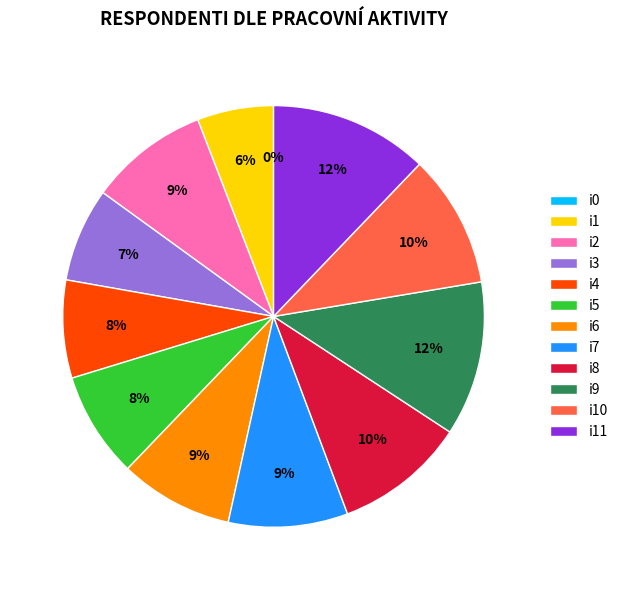

What percentage is the i4 slice, to the nearest percent?

8%